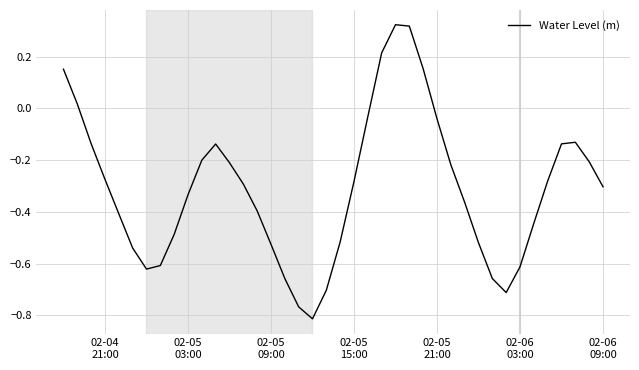

What is the difference between the maximum and minimum values?

1.1